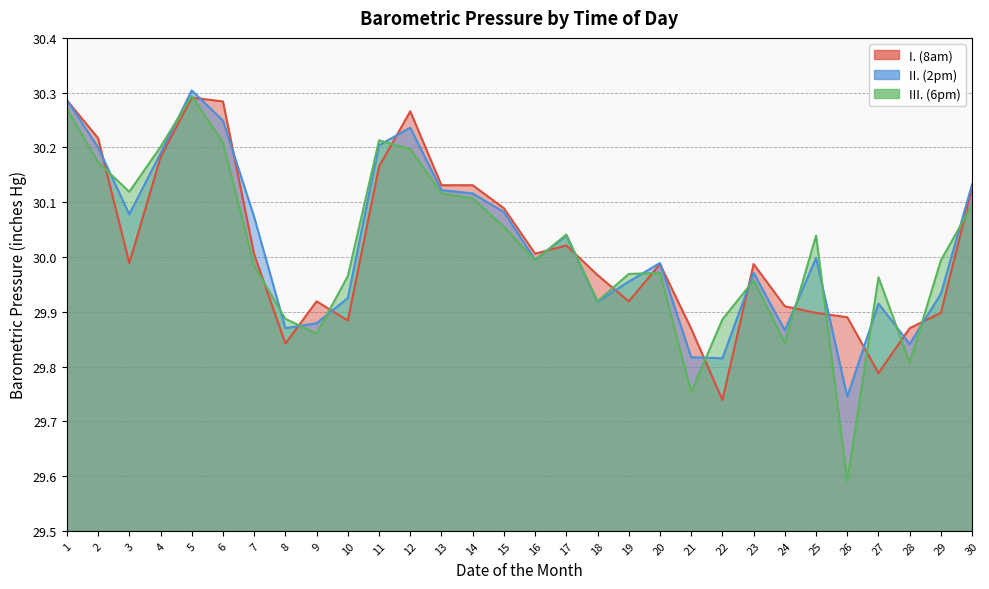

At which category is the sum across all series the highest?

5